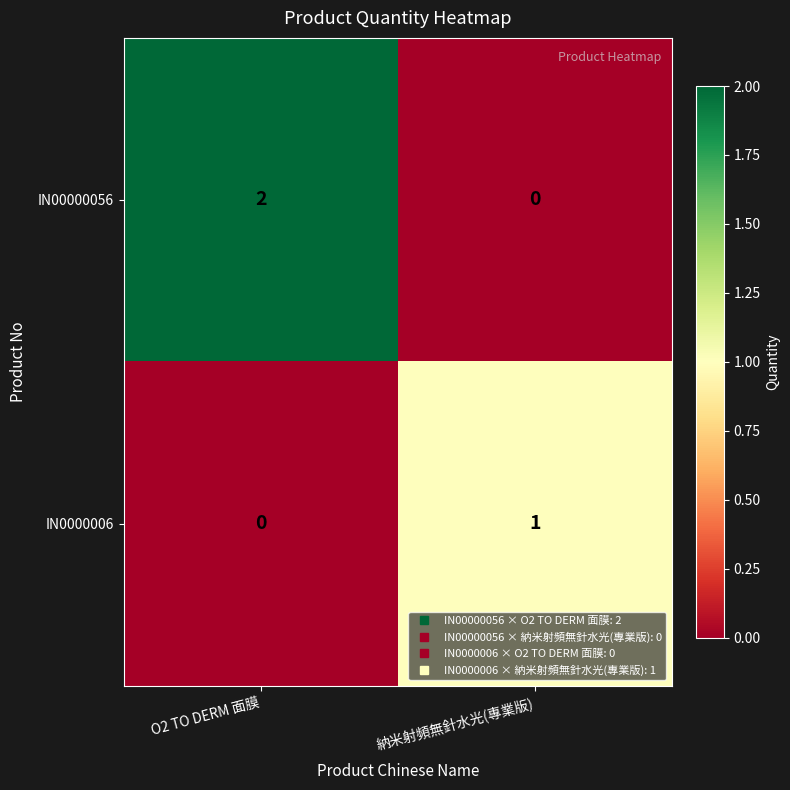

What is the spread (max minus min) of values at 納米射頻無針水光(專業版)?

1